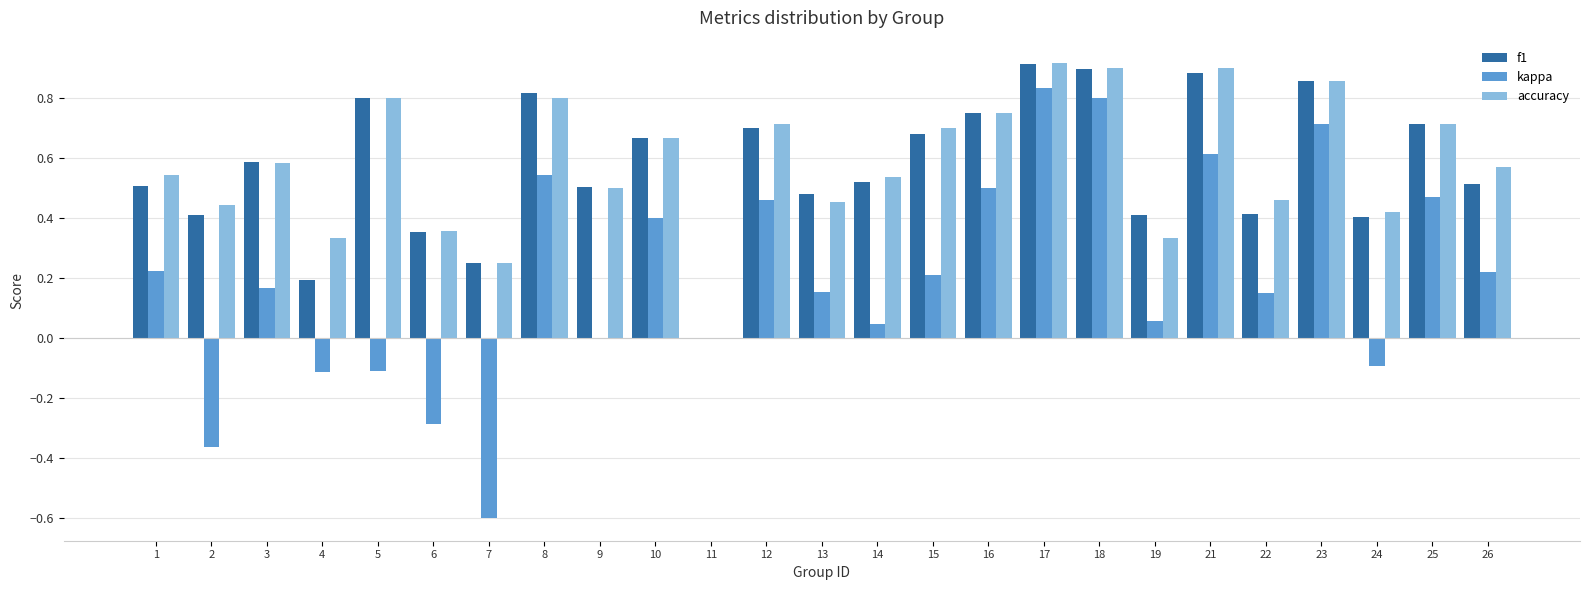

What is the sum of all accuracy values?

14.5